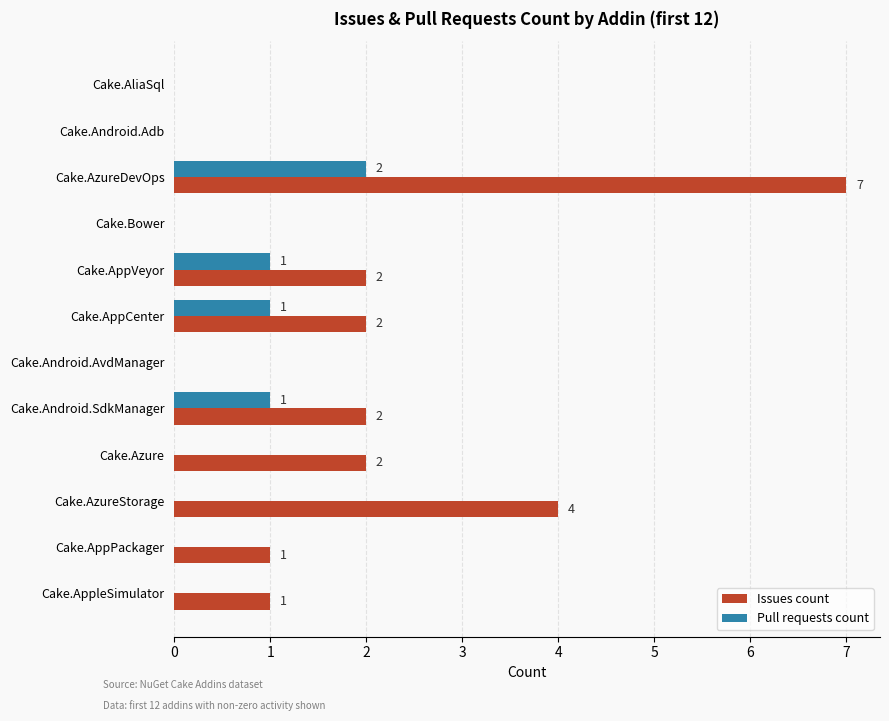

Which series has the largest total across all categories?

Issues count